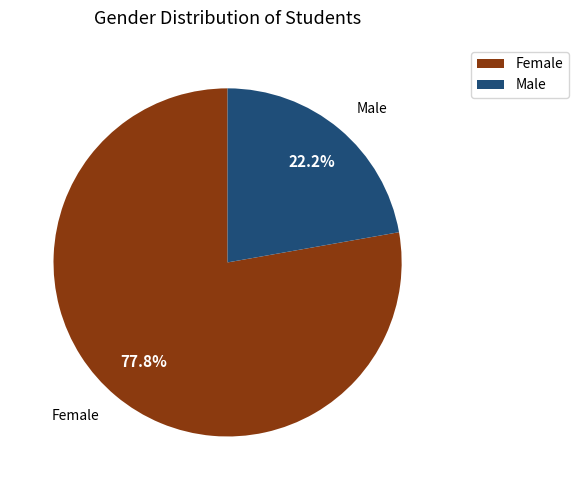

To the nearest percent, what is the average slice percentage?

50%